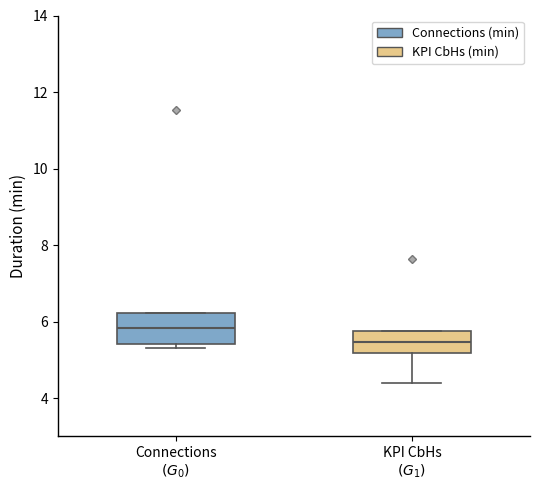

Reading left to right, transcribe this box plot: for each box, give where its median line is, the range the box spans, and where its two whiskers end, as read against the y-axis. The values are not printed on the chart, so give them approximately, as read against the axis.

Connections $(G_0)$: median 5.8, box 5.4 to 6.2, whiskers 5.4 (just below the box's lower edge) to 6.2
KPI CbHs $(G_1)$: median 5.4, box 5.2 to 5.8, whiskers 4.4 to 5.8